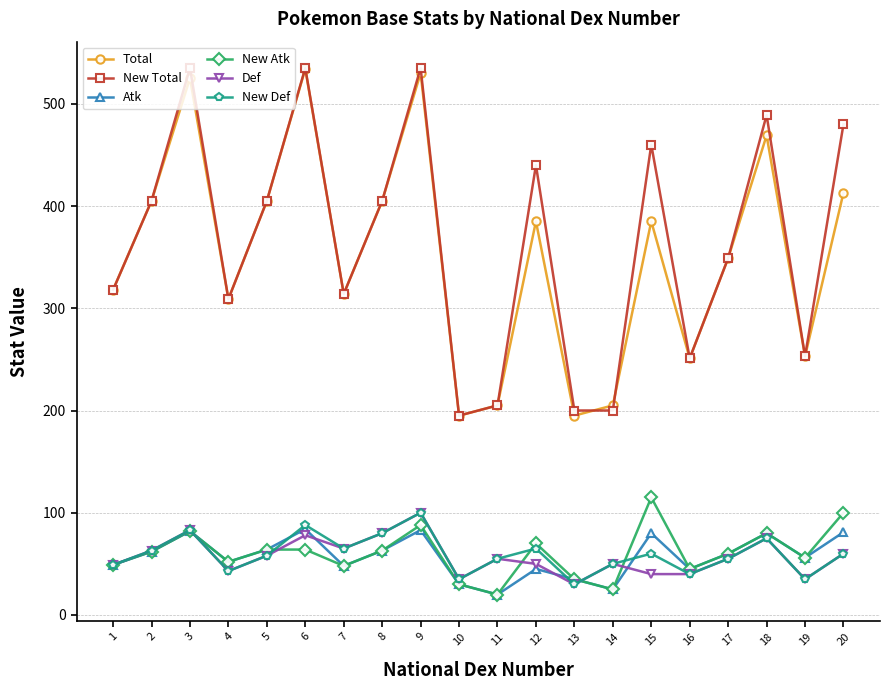

Does the chart display data point markers on the line(s)?

Yes